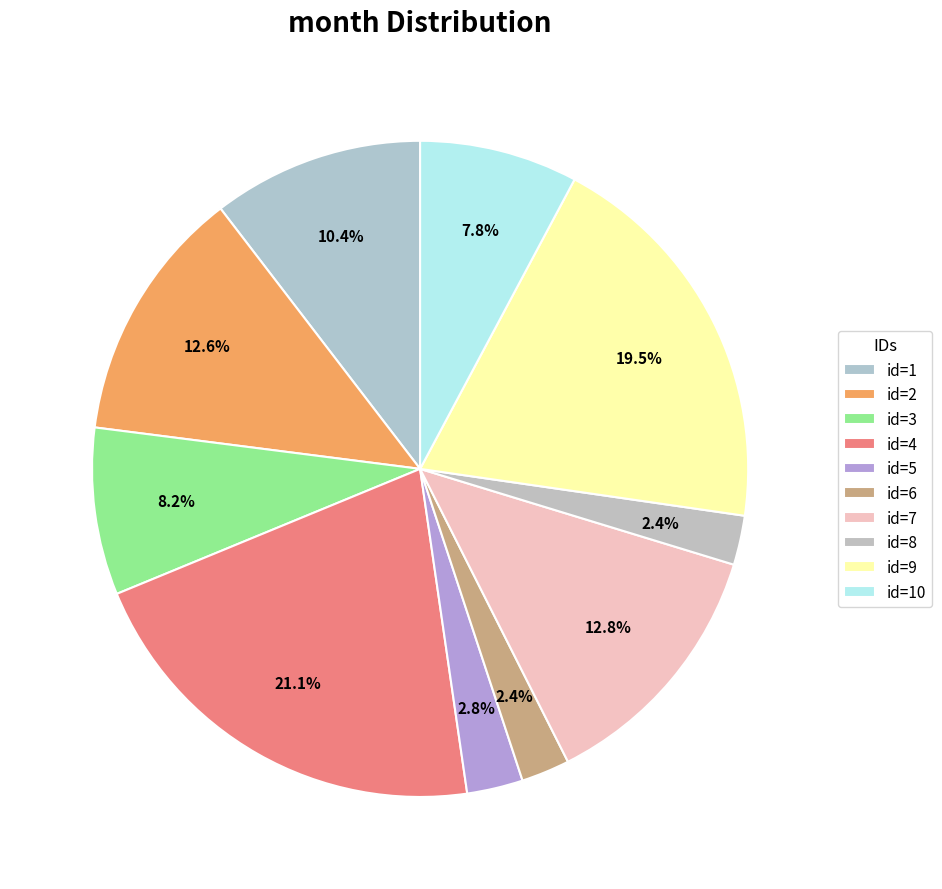

Count the number of slices in the pie.

10